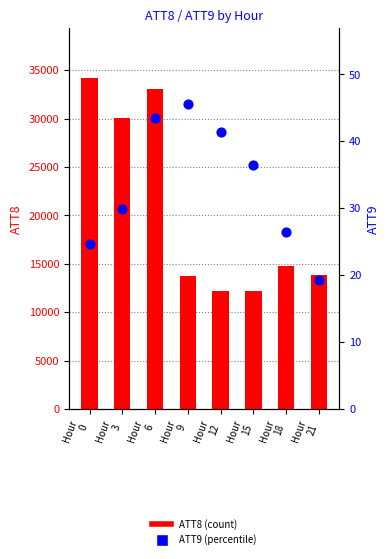

Which series contains the highest Y value?

ATT8 (count)